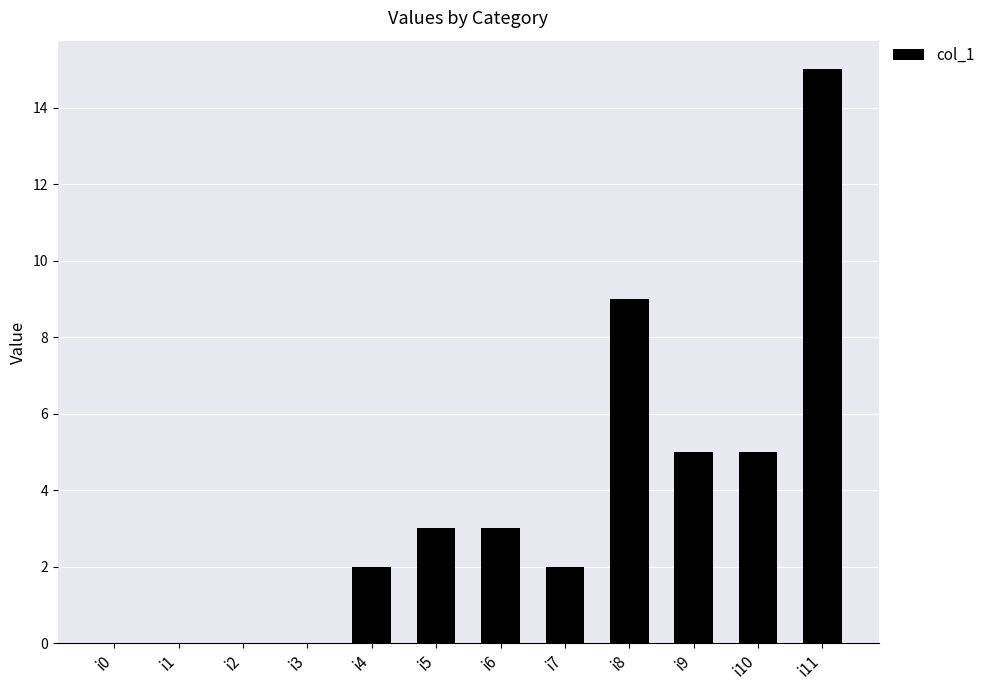

Which has a higher value, i0 or i8?

i8